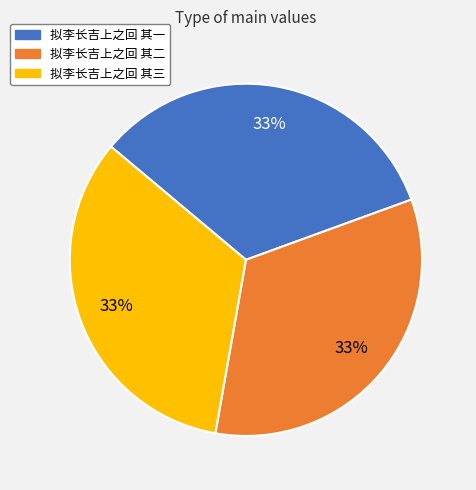

The 拟李长吉上之回 其一 slice represents 33% of the pie. True or false?

True